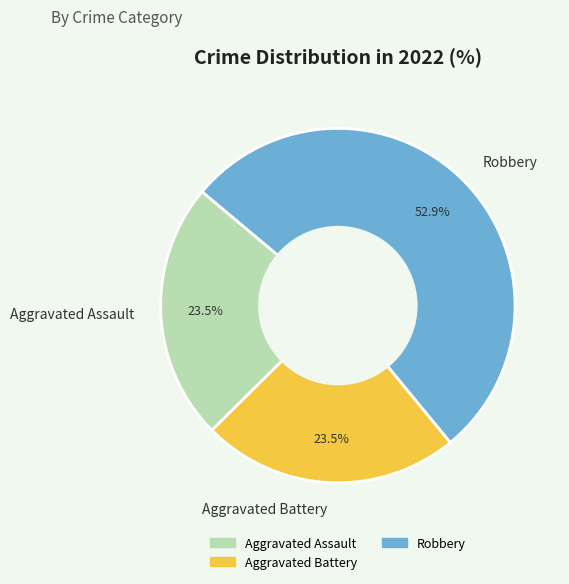

To the nearest percent, what portion does Robbery represent?

53%